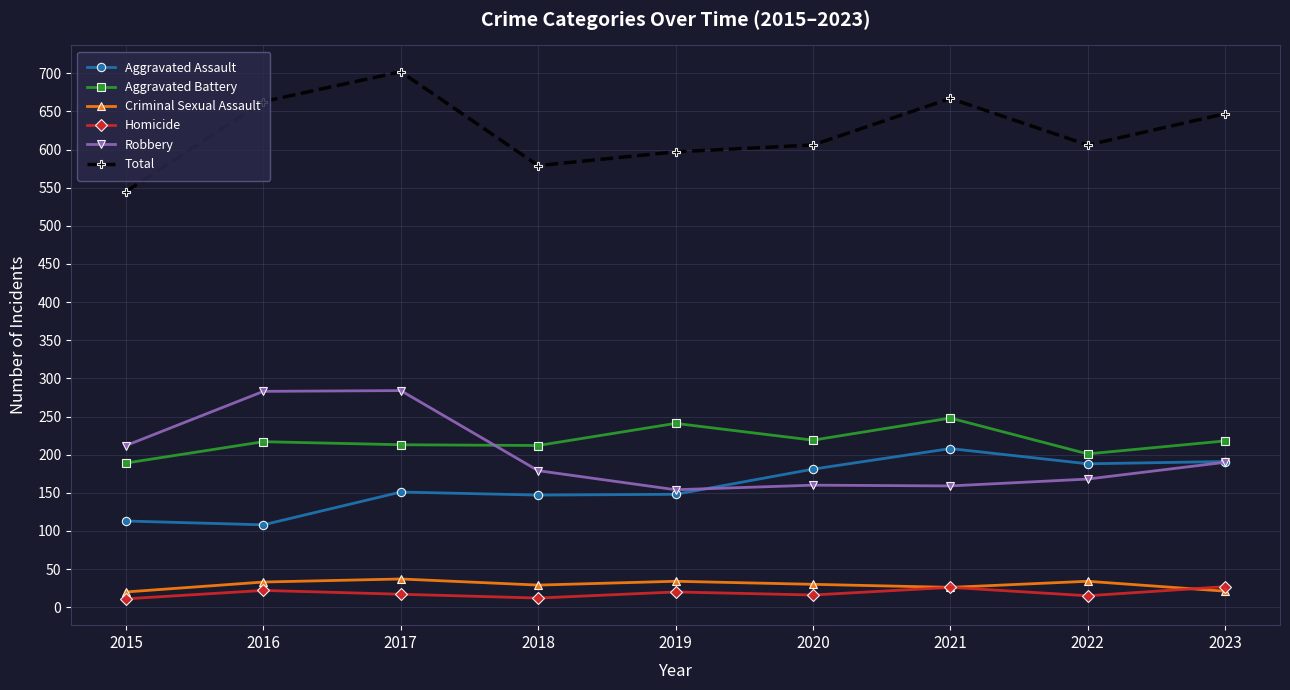

True or false: Aggravated Battery and Homicide cross at least once.

False